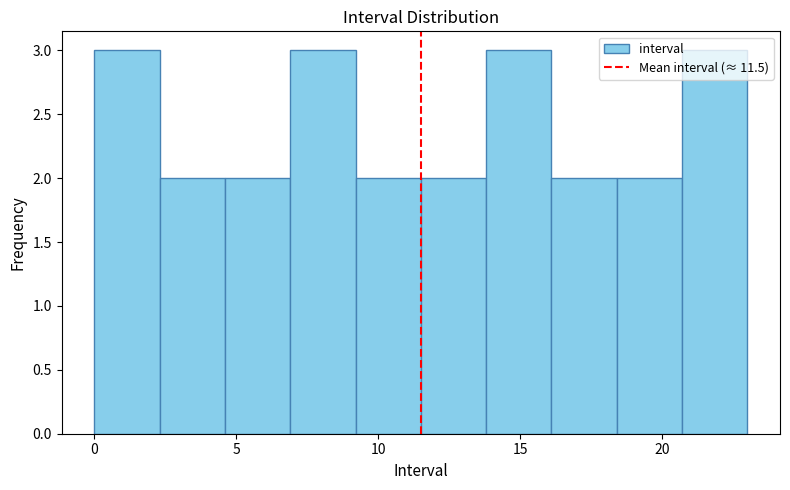

Reading left to right, list every bar in this chart as the range it spans on the x-axis followed by its height. Neither the bar edges nor the heights are printed on the chart, so give them approximately, as read against the axes.

0.0 to 2.3: 3
2.3 to 4.6: 2
4.6 to 6.9: 2
6.9 to 9.2: 3
9.2 to 11.5: 2
11.5 to 13.8: 2
13.8 to 16.1: 3
16.1 to 18.4: 2
18.4 to 20.7: 2
20.7 to 23.0: 3